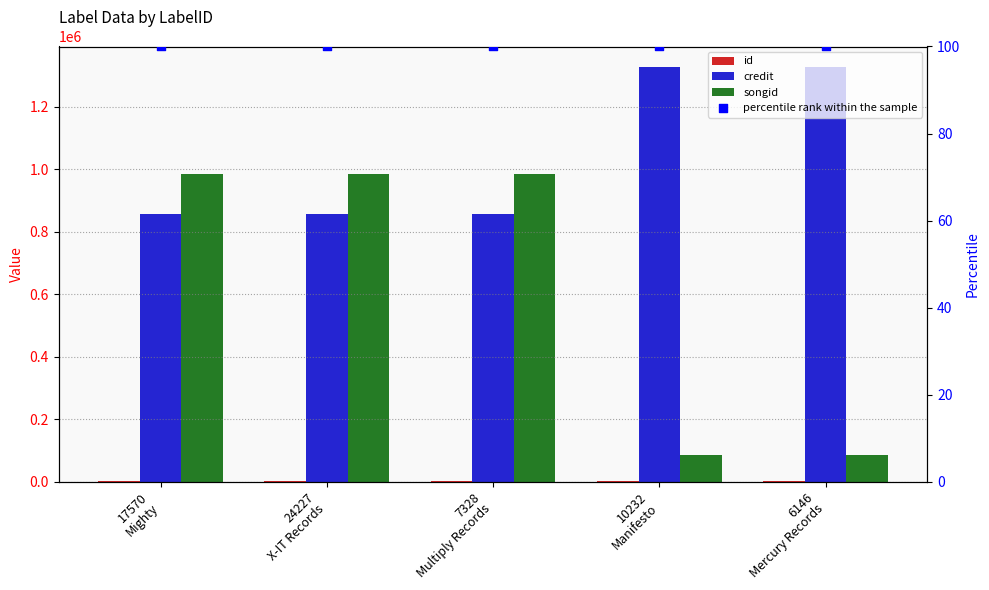

At how many categories does at least one series exceed 748658?

5